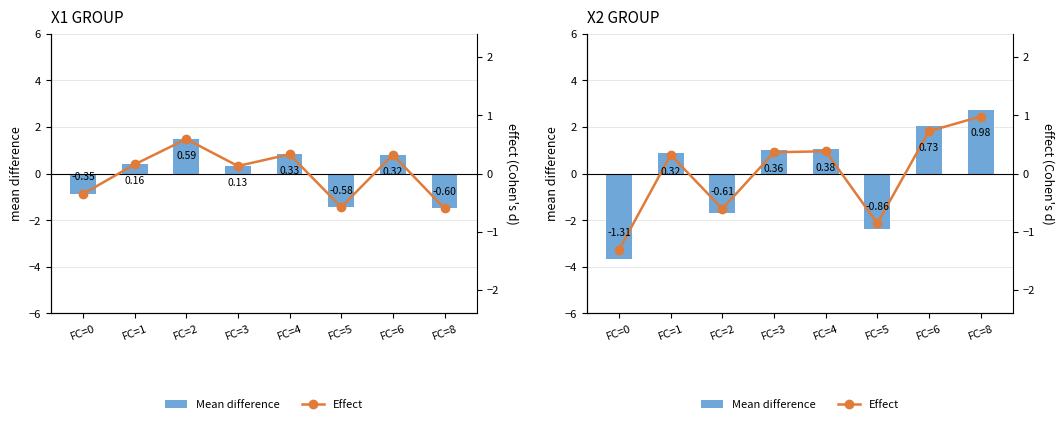

Is the value of Effect at FC=3 greater than the value of Mean difference at FC=5?

Yes